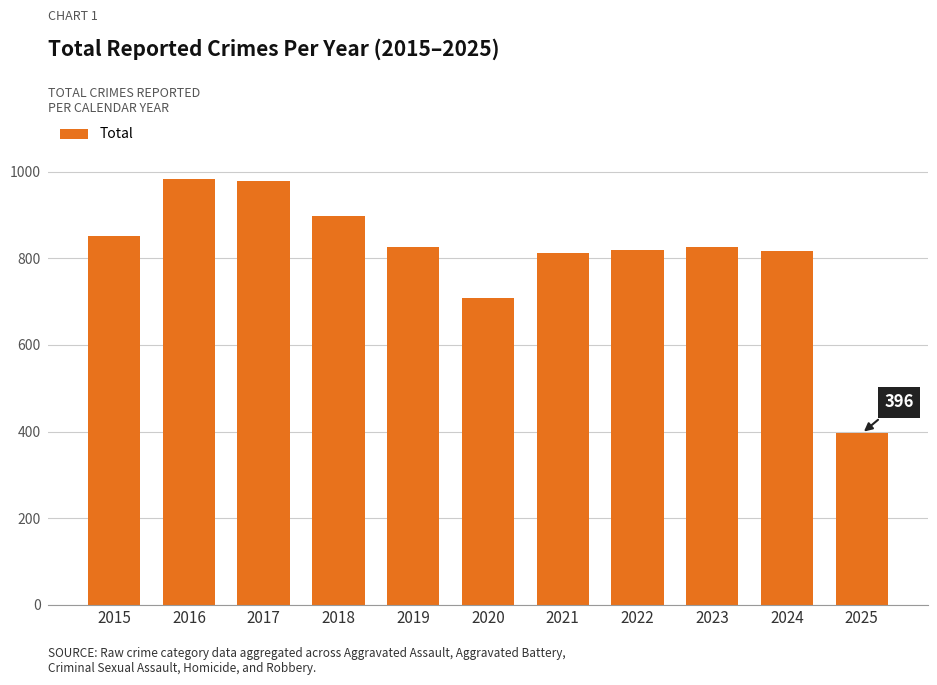

Read the value at 2018, to the nearest 100.

900